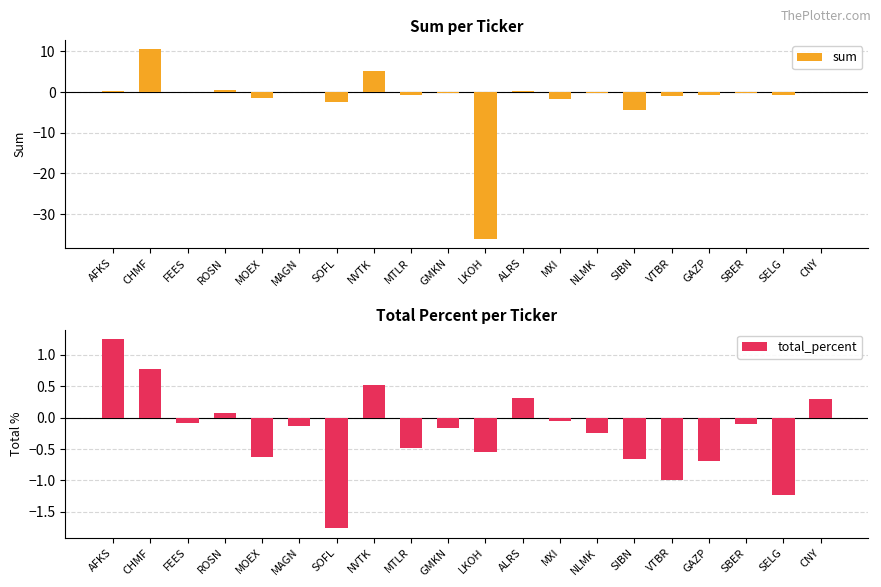

What is the value of the sum bar at the 13th from the left?

-1.8